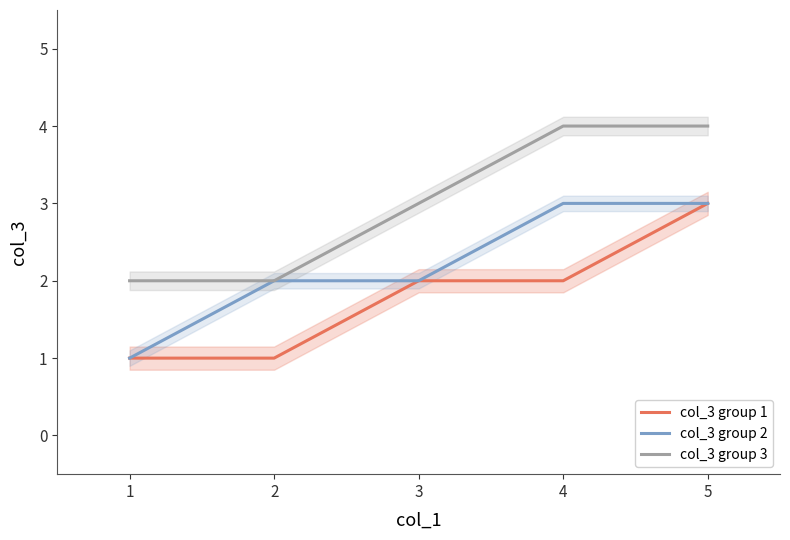

The col_3 group 2 series shows 2 at 3. True or false?

True